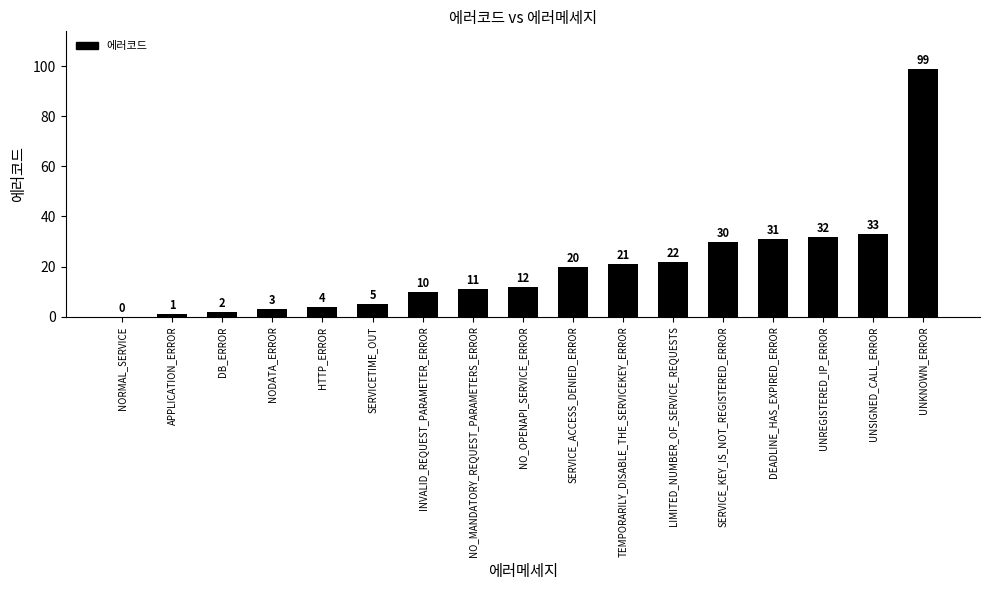

What is the ratio of the value at NODATA_ERROR to the value at NO_MANDATORY_REQUEST_PARAMETERS_ERROR?

0.3